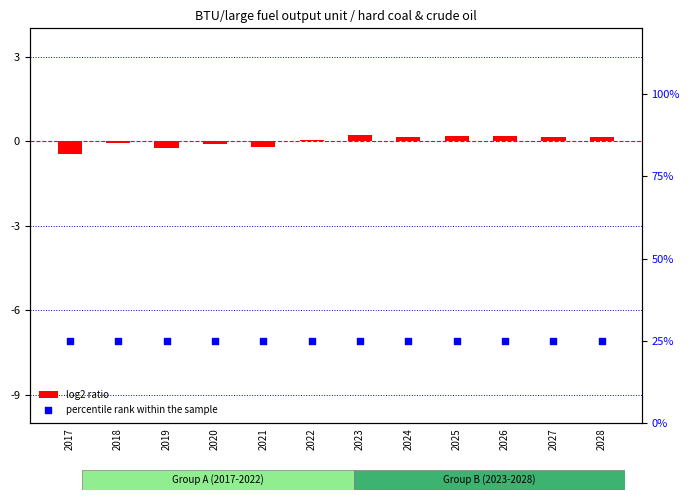

Which series reaches the maximum Y coordinate?

percentile rank within the sample